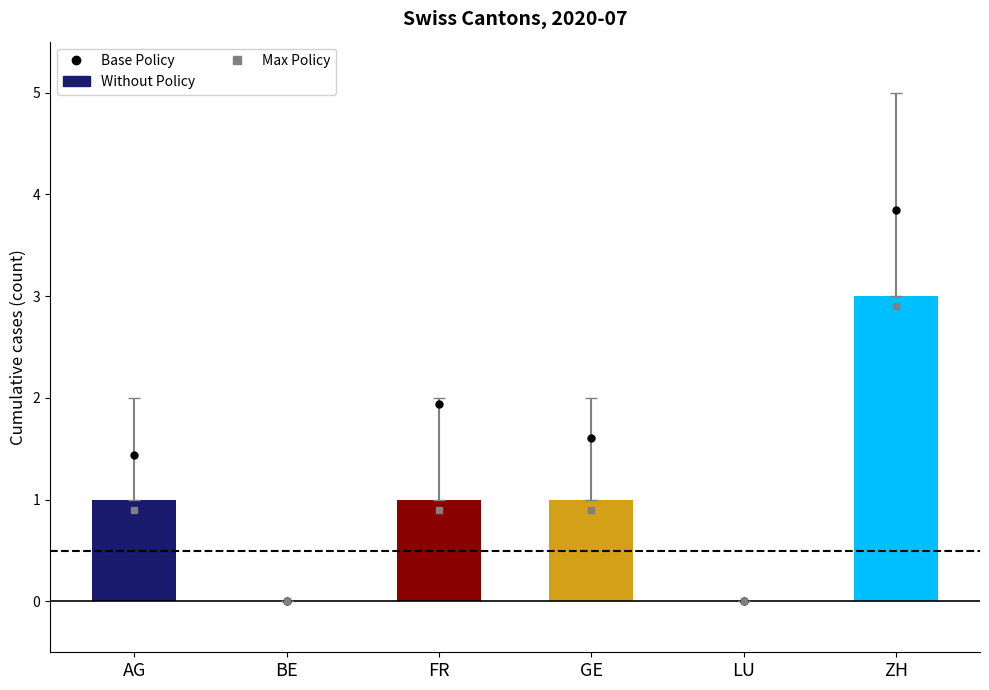

How many values are between 0 and 1?

5